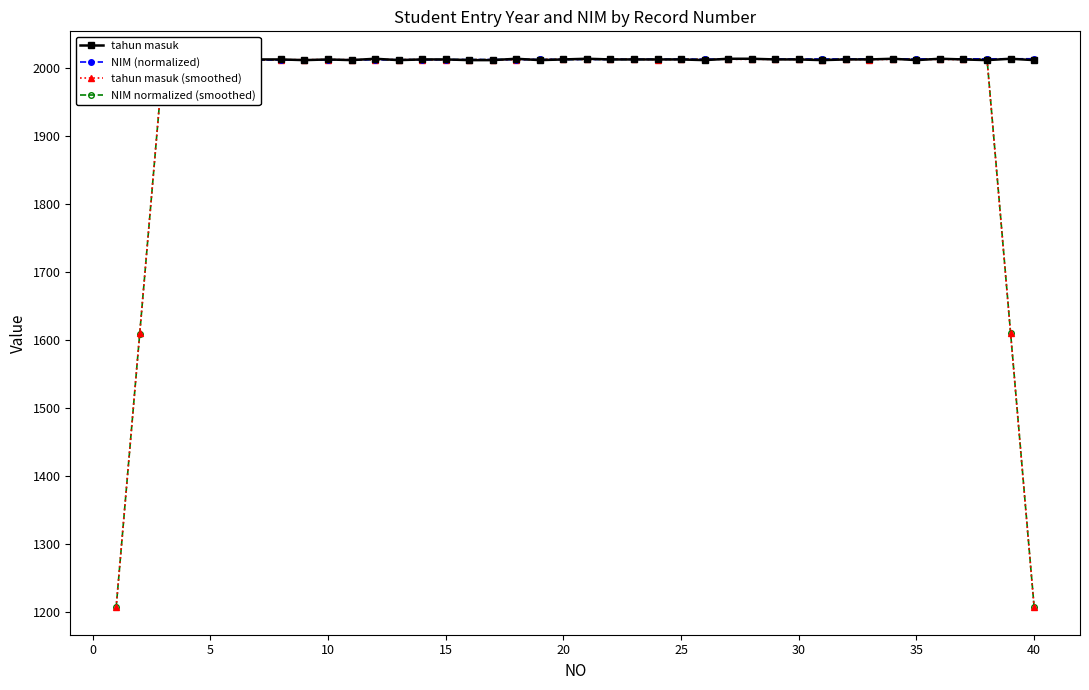

What is the difference between the maximum and minimum values in the NIM normalized (smoothed) series?

806.7